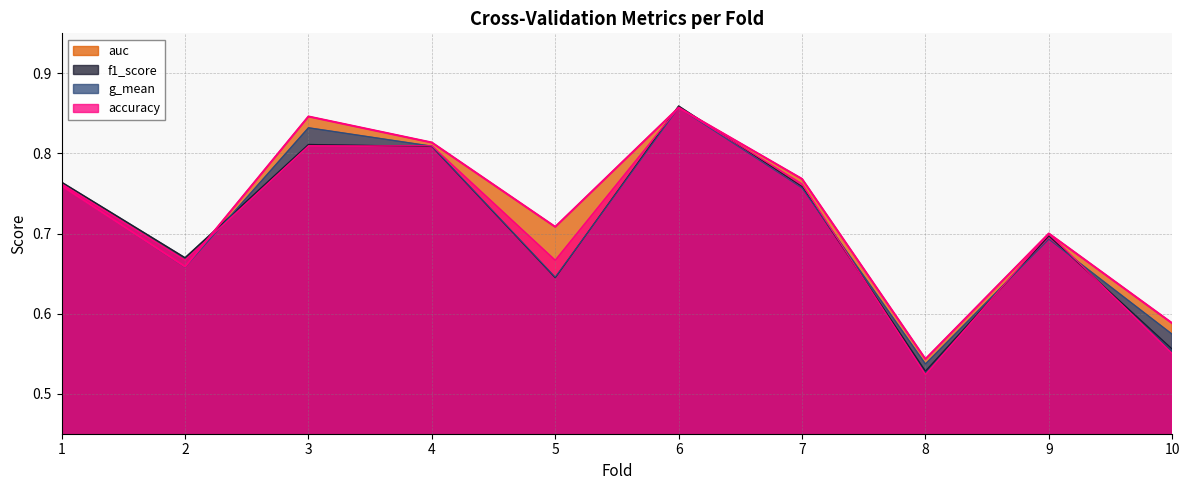

What is the total value across all series at 5?

2.7